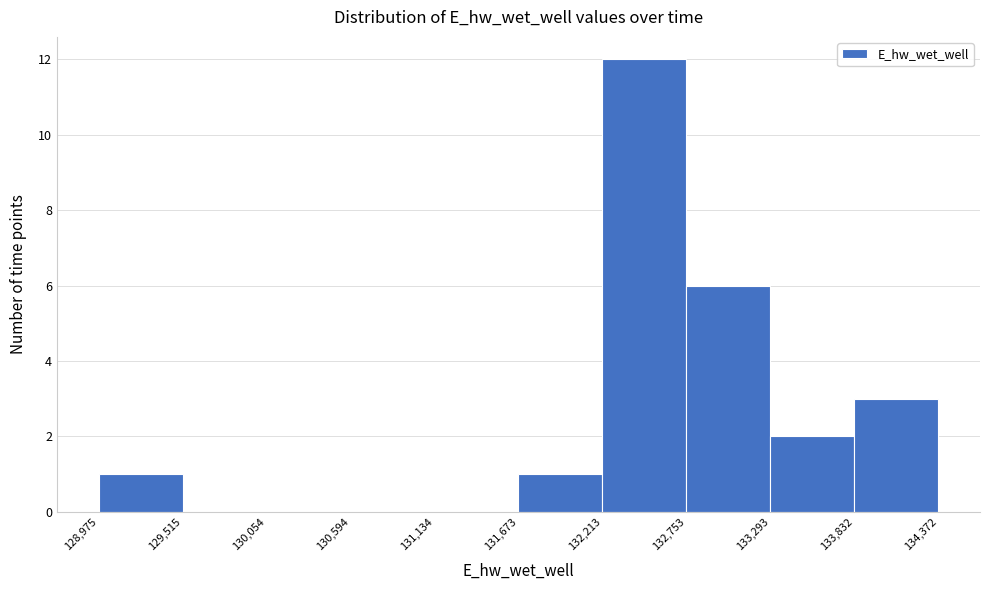

What is the height of the bar covering 132,753 to 133,293 on the x-axis? The values are not printed on the chart, so give them approximately, as read against the axis.

6